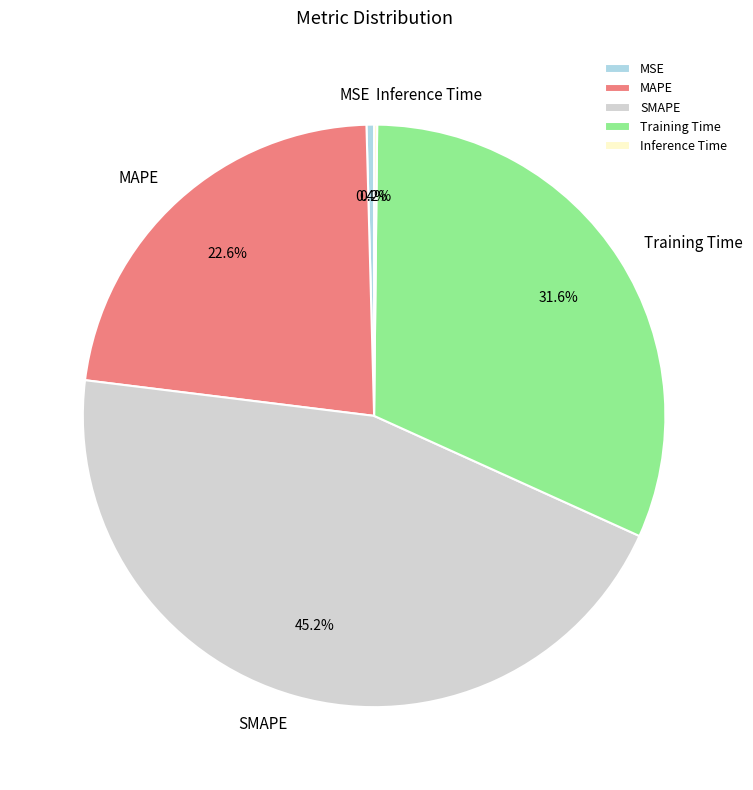

What percentage is NOT represented by SMAPE?

54.8%